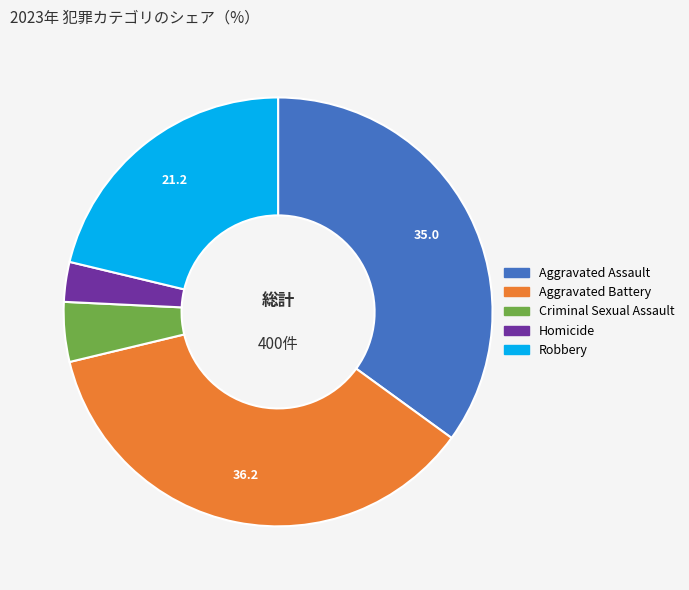

Does Aggravated Assault represent more than half of the total?

No